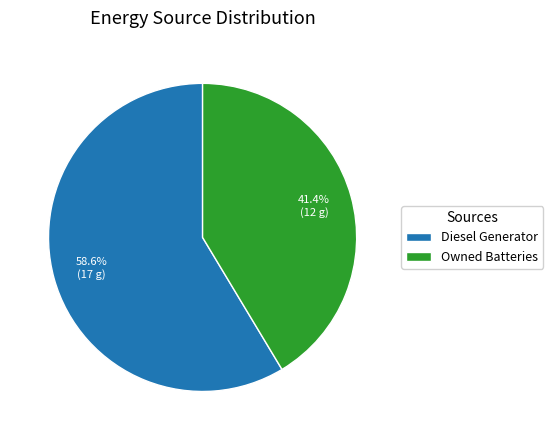

How many slices are in this pie chart?

2